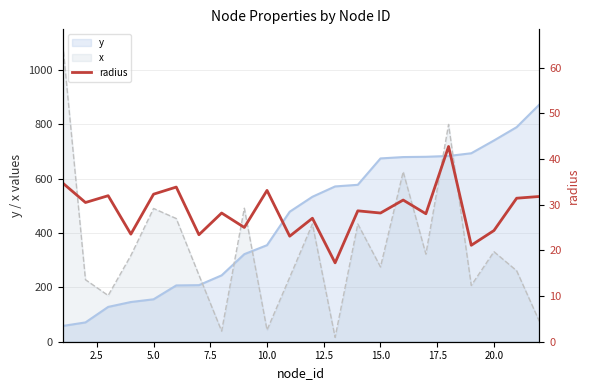

What is the sum of all values?

631.0